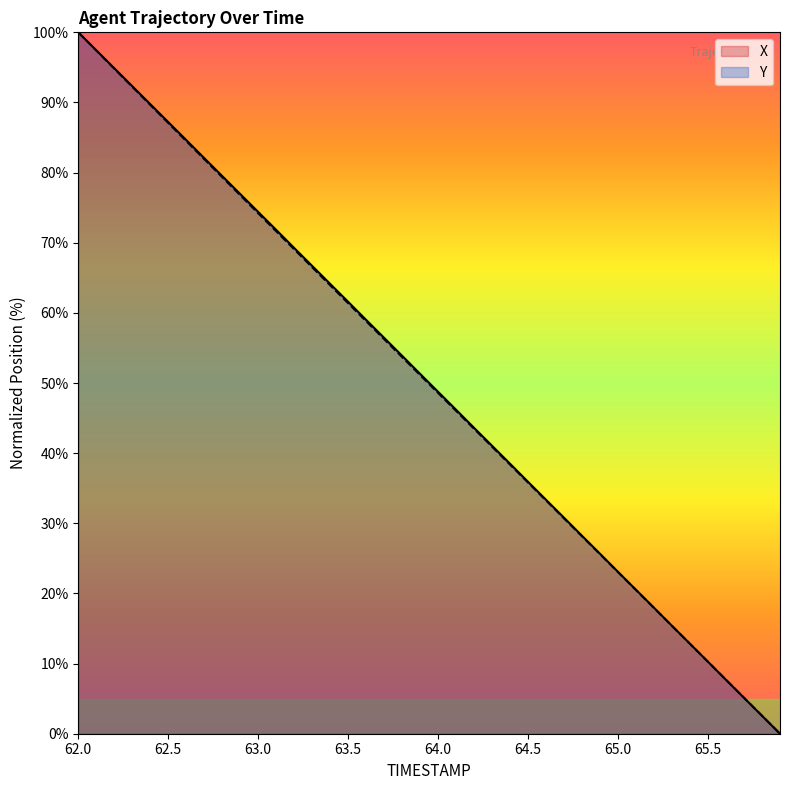

How many data points in X are less than 51?

20